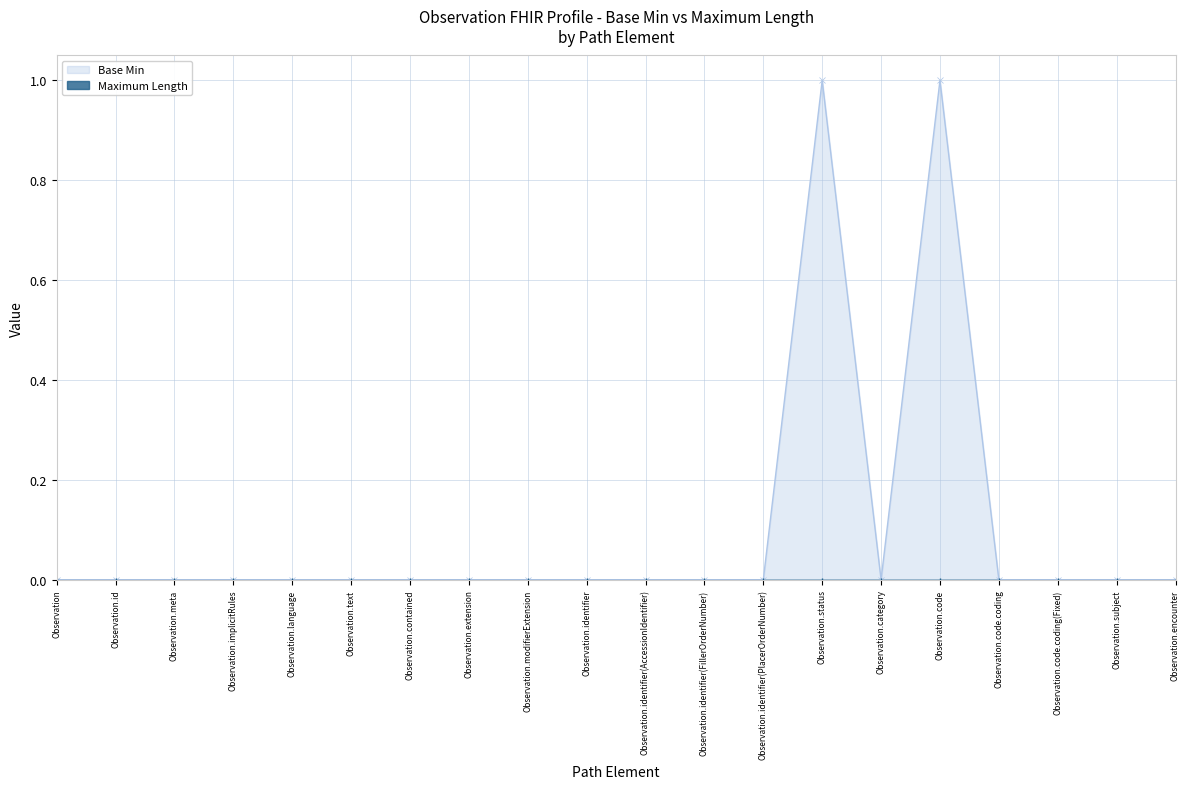

Which series has the largest total across all categories?

Base Min